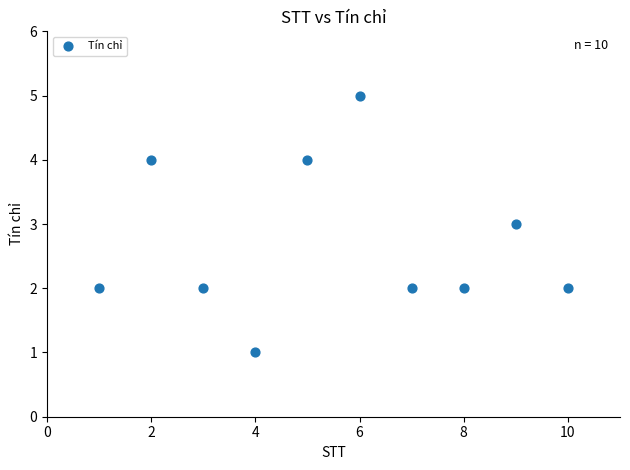

What is the range of X values (max minus min)?

9